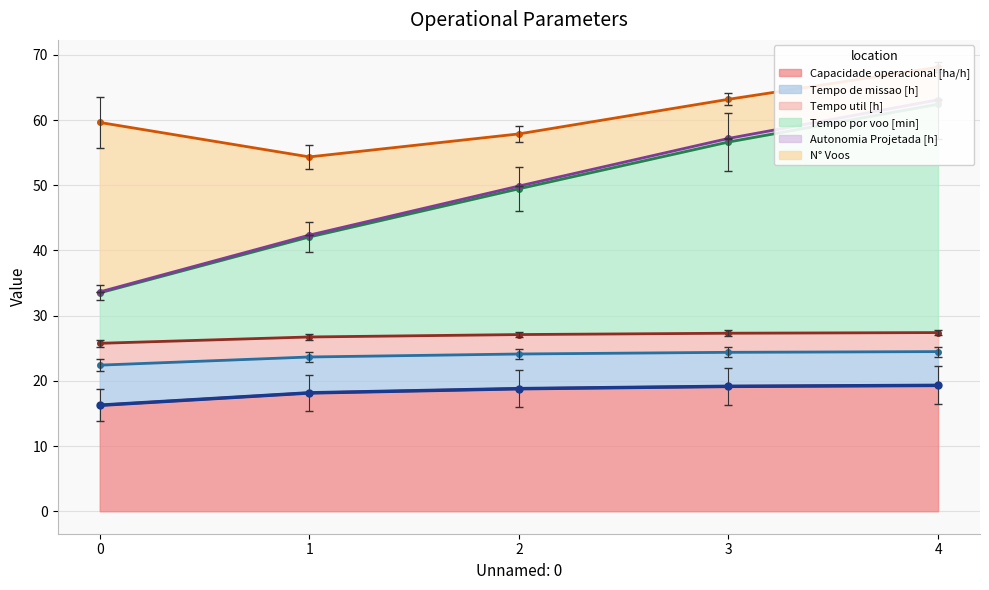

What are all the series names shown in the legend?

Capacidade operacional [ha/h], Tempo de missao [h], Tempo util [h], Tempo por voo [min], Autonomia Projetada [h], N° Voos